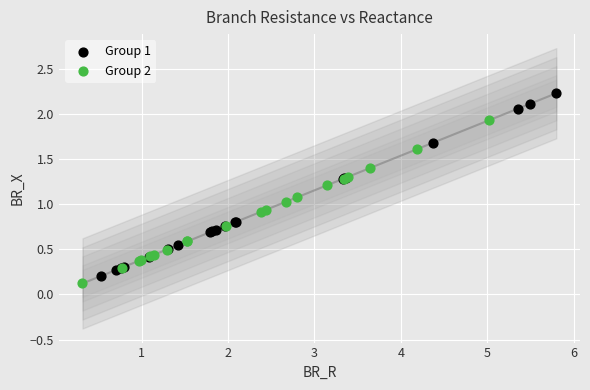

Which series reaches the minimum Y coordinate?

Group 2